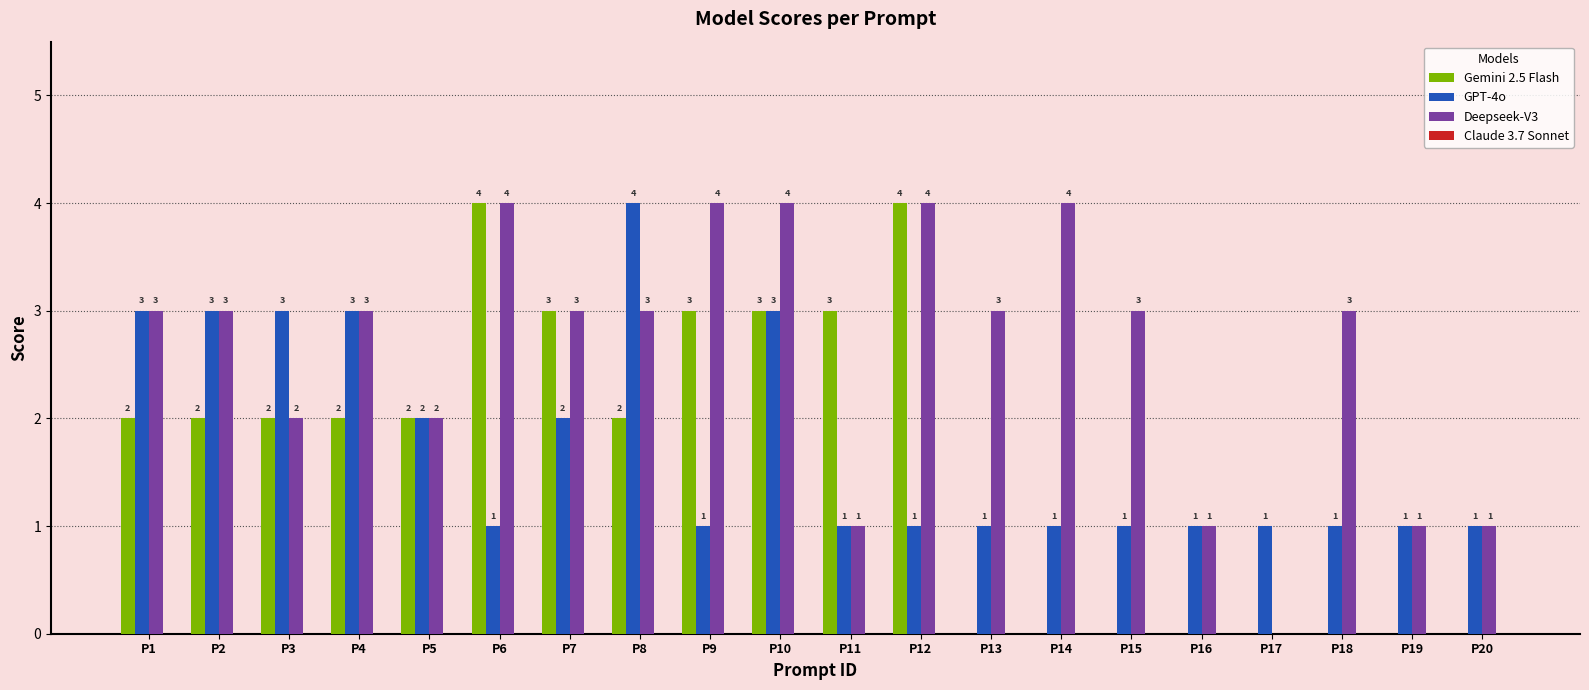

Is the value of GPT-4o at P11 greater than the value of Gemini 2.5 Flash at P9?

No